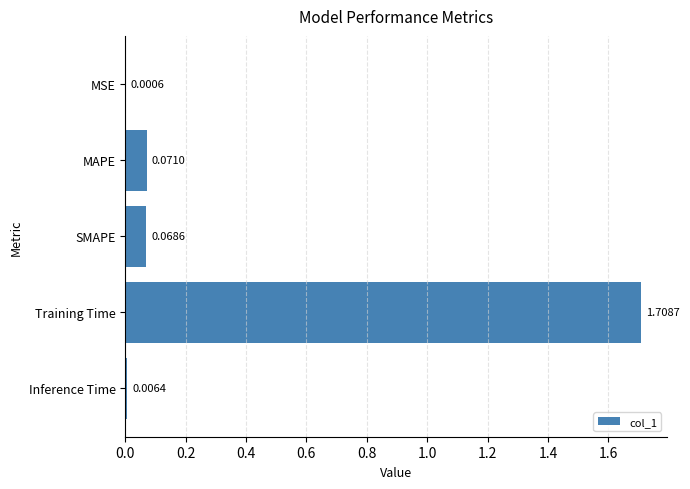

Are the bars horizontal?

Yes